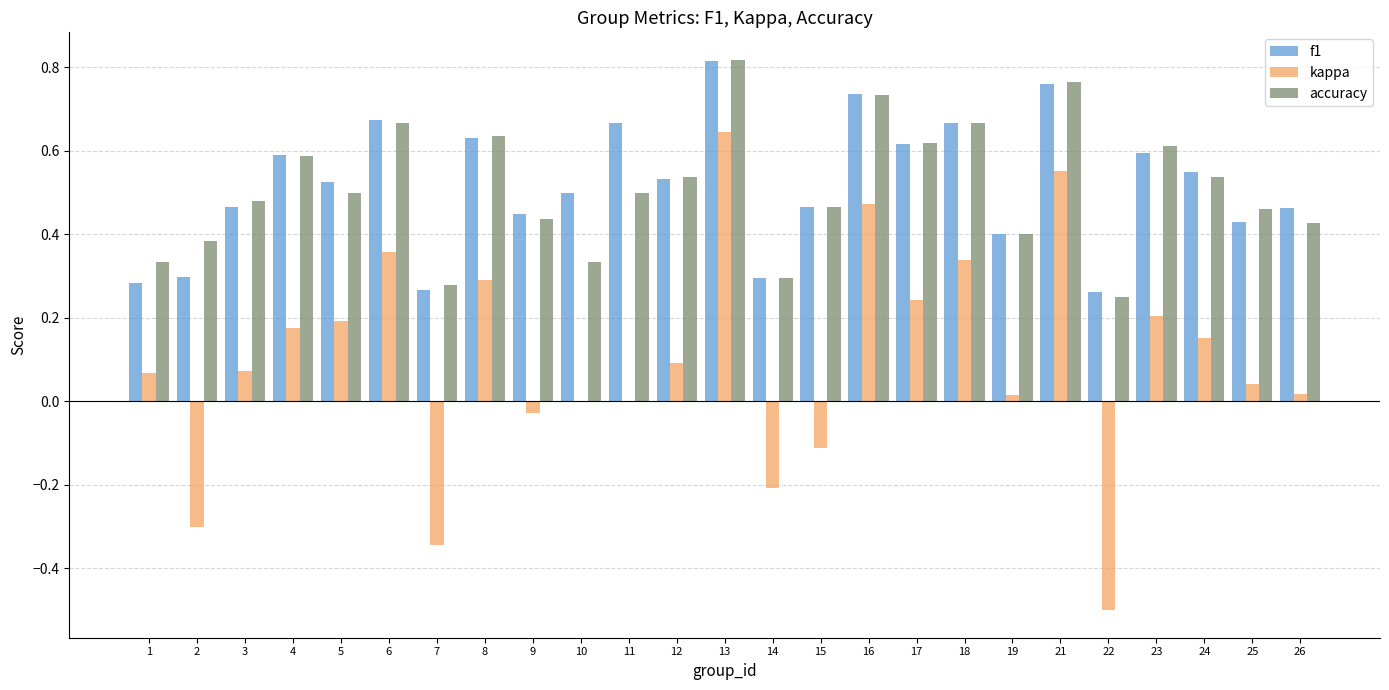

Is it true that kappa equals 0.6 at 21?

True